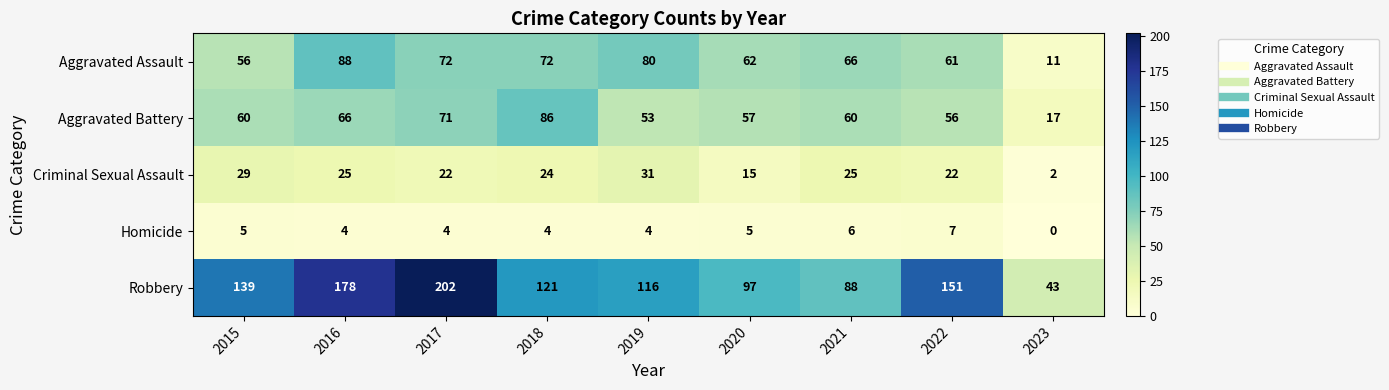

What is the spread (max minus min) of values at 2019?

112